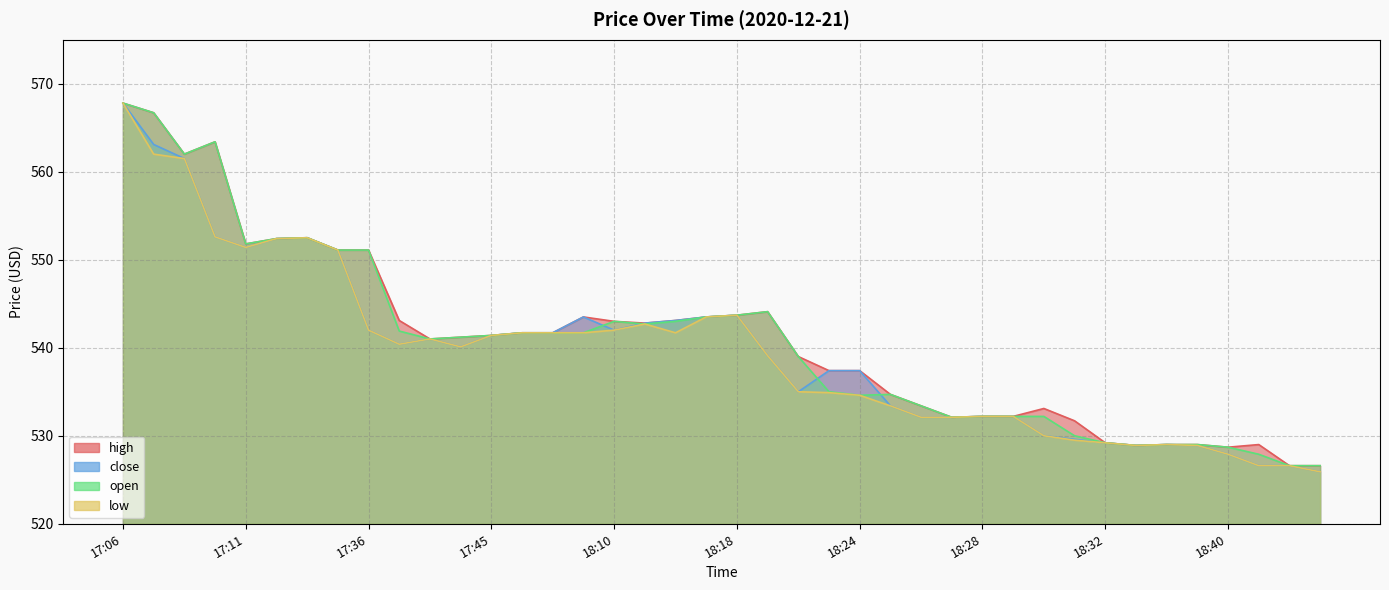

At which category does the chart reach its peak across all series?

17:06